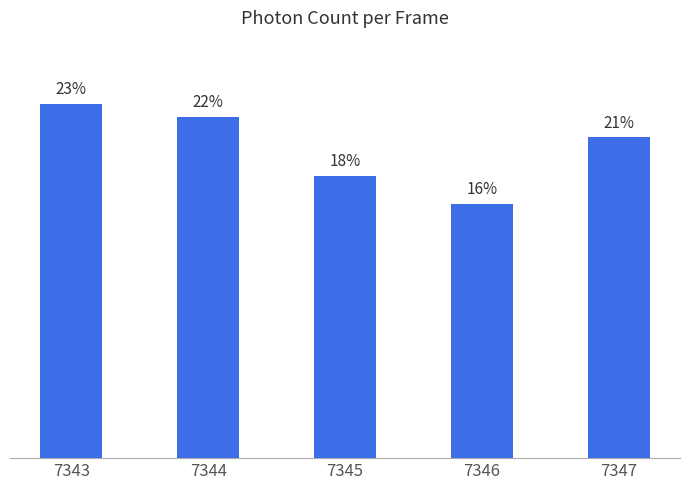

Which has a higher value, 7344 or 7345?

7344